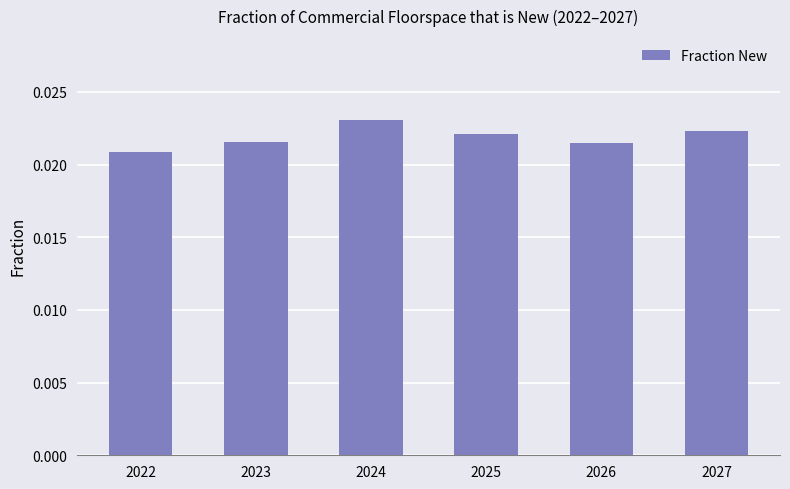

Does the chart contain stacked bars?

No